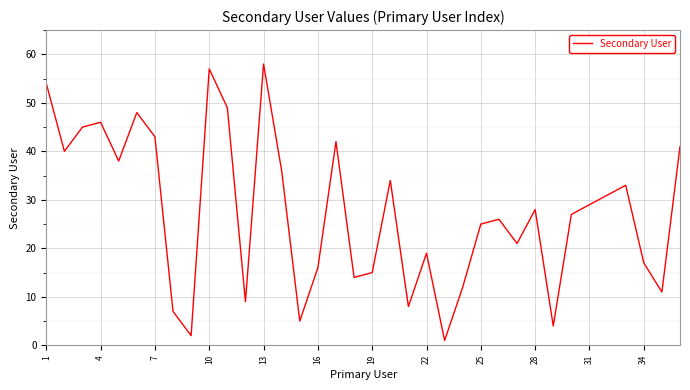

What is the maximum value shown in the chart?

58